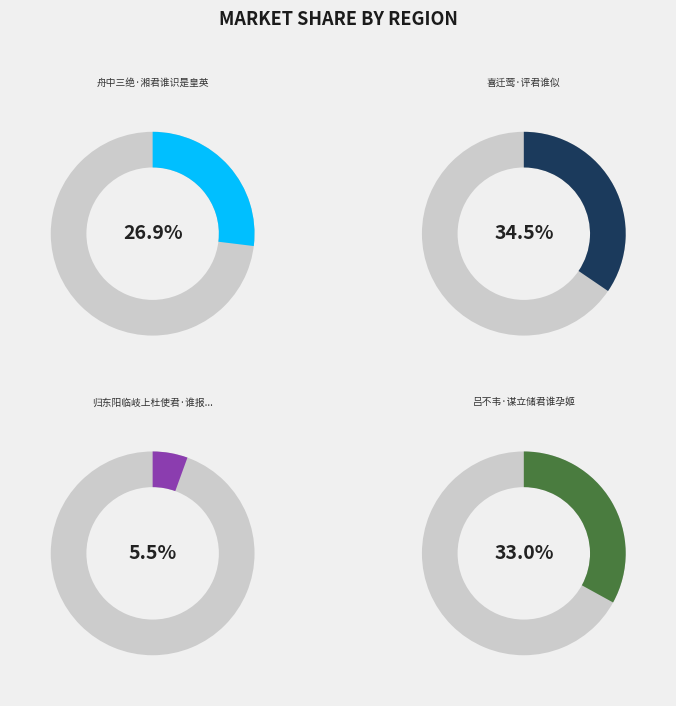

To the nearest percent, what percentage of the pie is 吕不韦·谋立储君谁孕姬?

33%